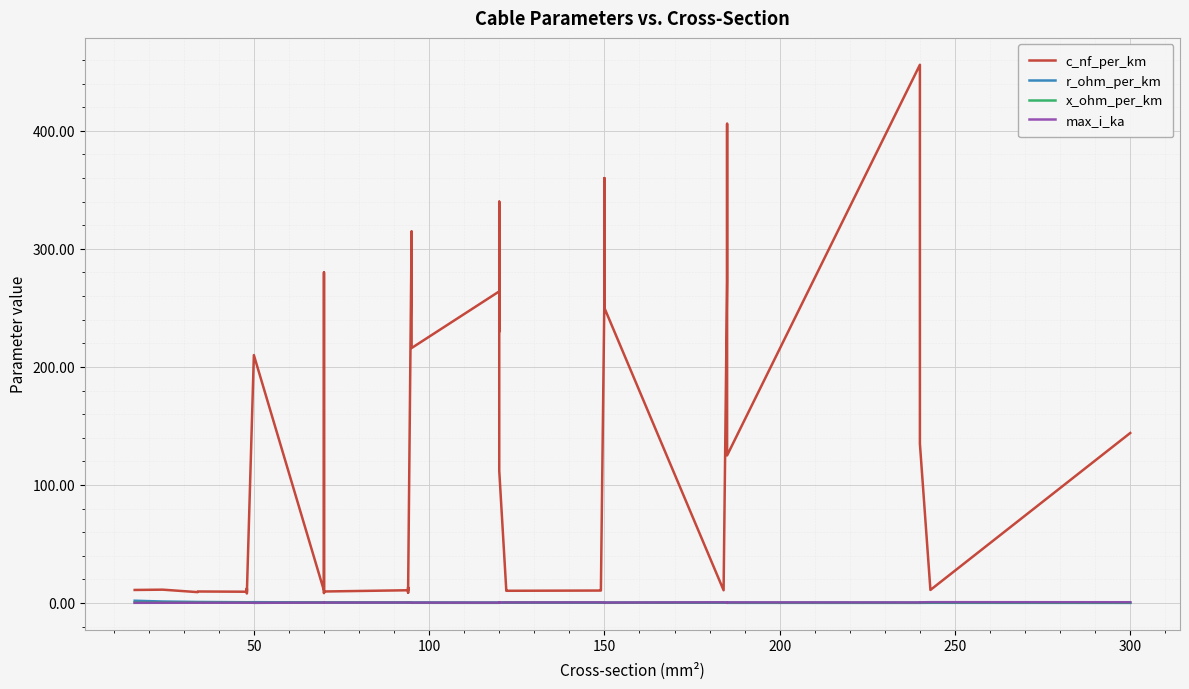

What is the maximum value shown in the chart?

456.0